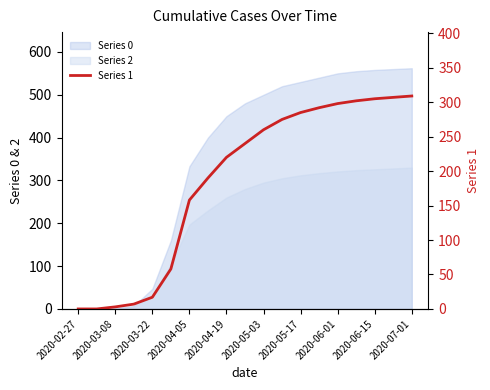

Is it true that the value at 17 is 114?

False